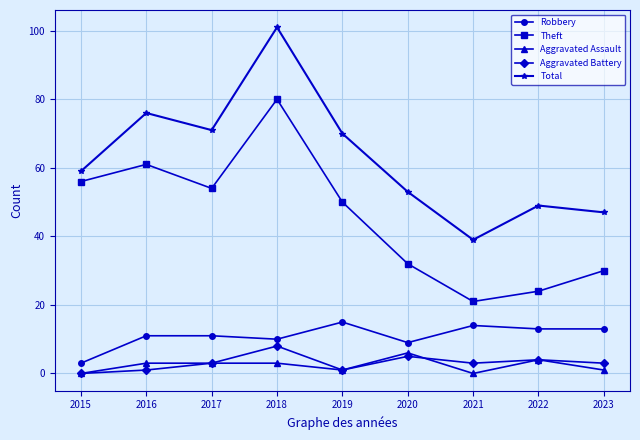

Does the chart have visible grid lines?

Yes